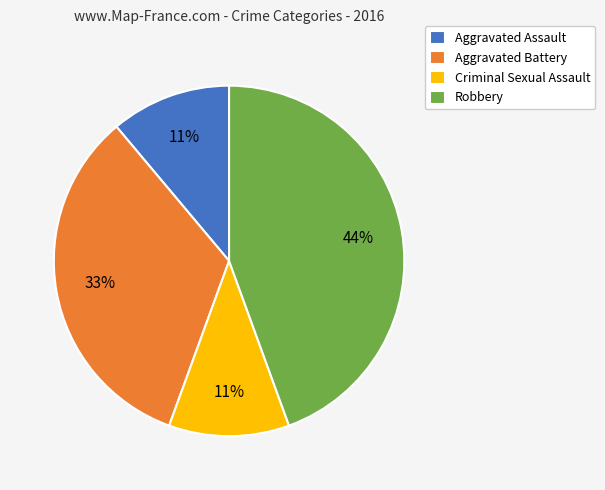

How many slices are in this pie chart?

4